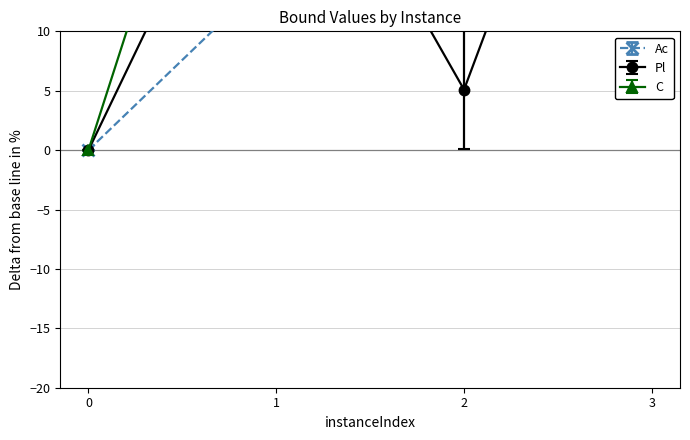

How many interior local peaks does the disjunctiveDualBound series have?

1